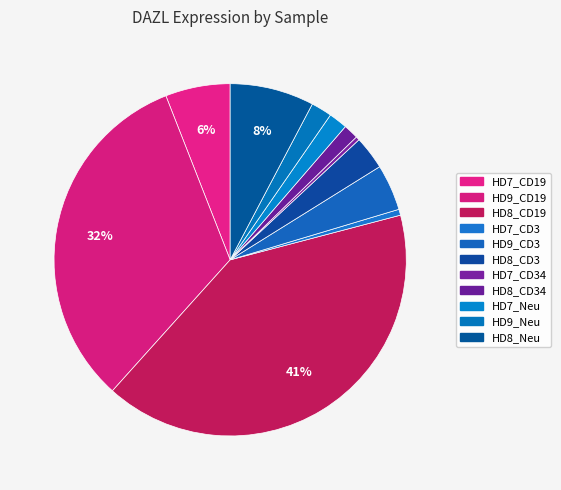

How many slices are in this pie chart?

11